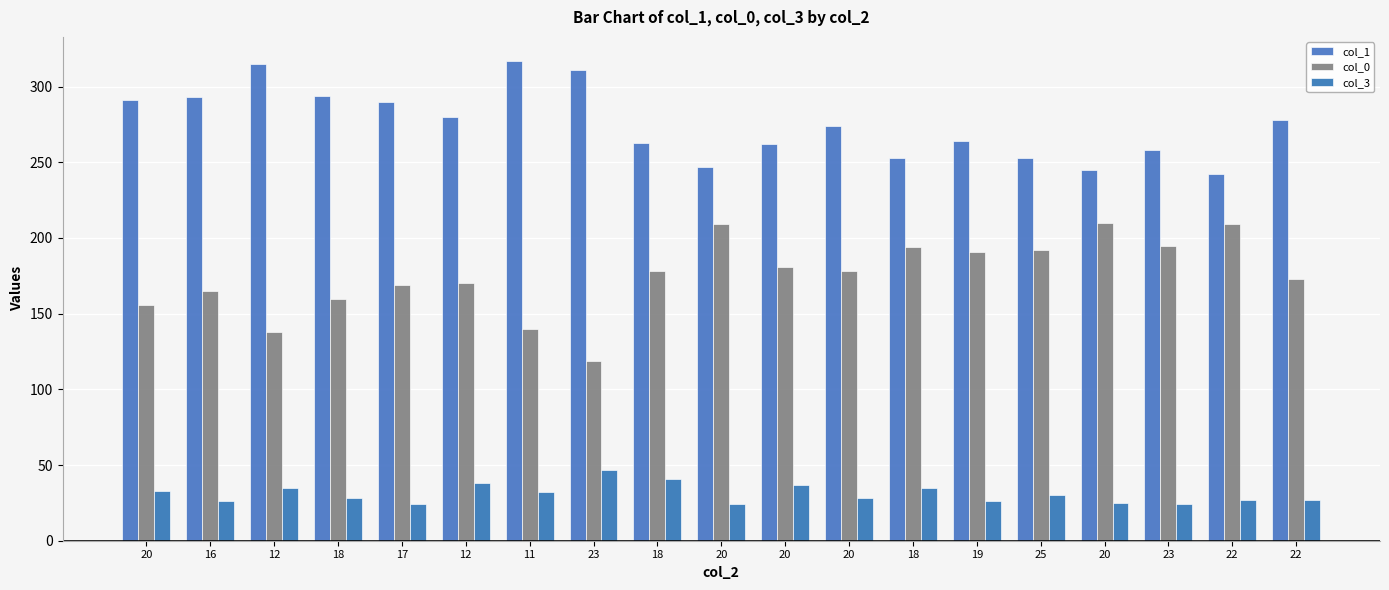

Reading right to left, list all the values displayed in this chart.

col_1: 278	242	258	245	253	264	253	274	262	247	263	311	317	280	290	294	315	293	291
col_0: 173	209	195	210	192	191	194	178	181	209	178	119	140	170	169	160	138	165	156
col_3: 27	27	24	25	30	26	35	28	37	24	41	47	32	38	24	28	35	26	33